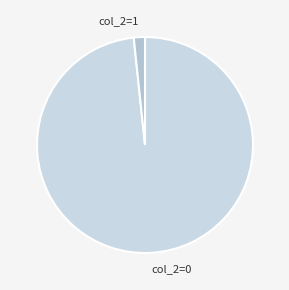

What is the largest slice in the pie chart?

col_2=0